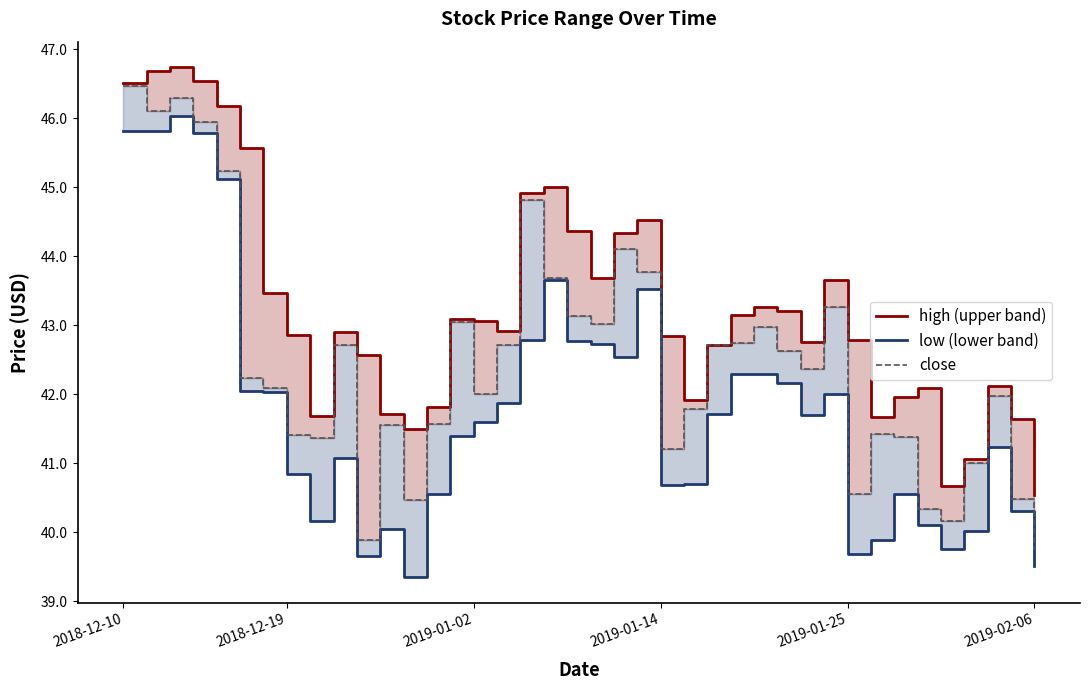

Is it true that close equals 41.6 at 13?

True